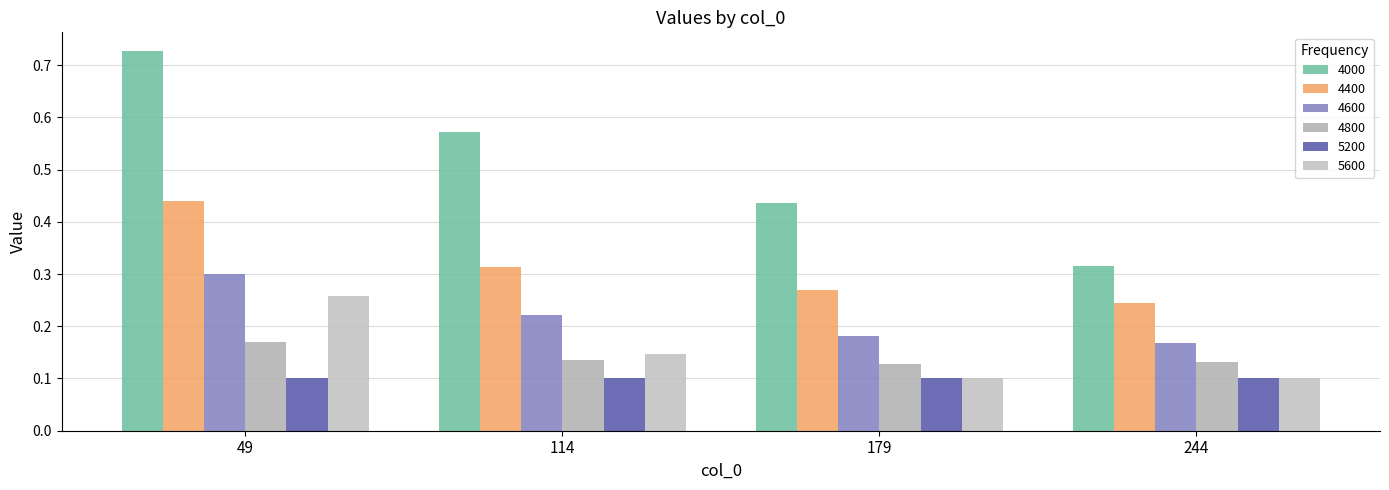

What is the total value across all series at 244?

1.1